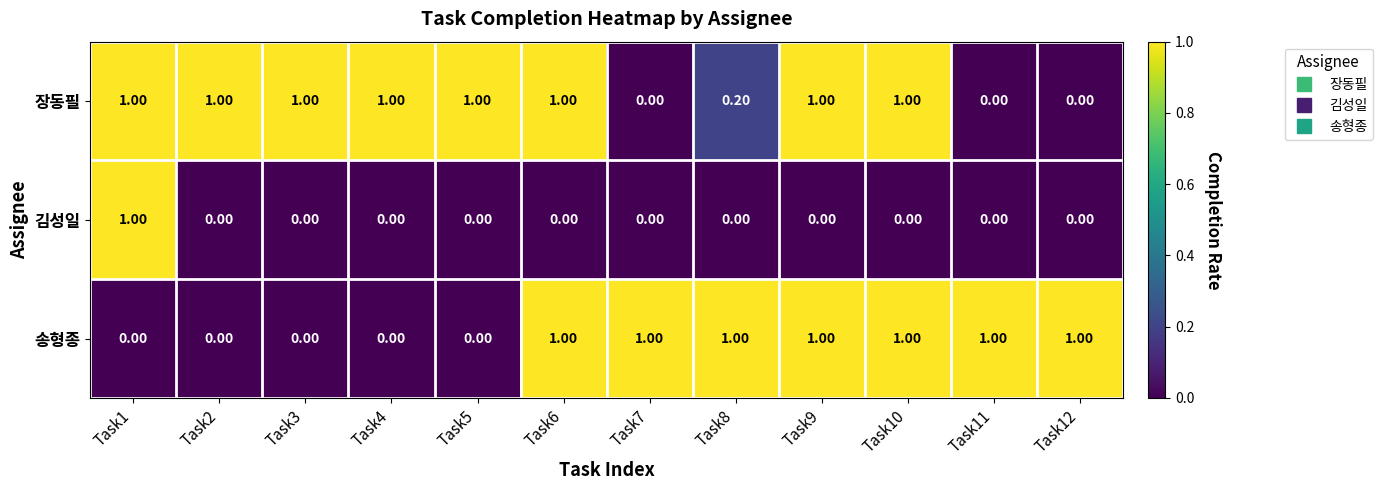

Is the value of 김성일 at Task4 greater than the value of 송형종 at Task6?

No